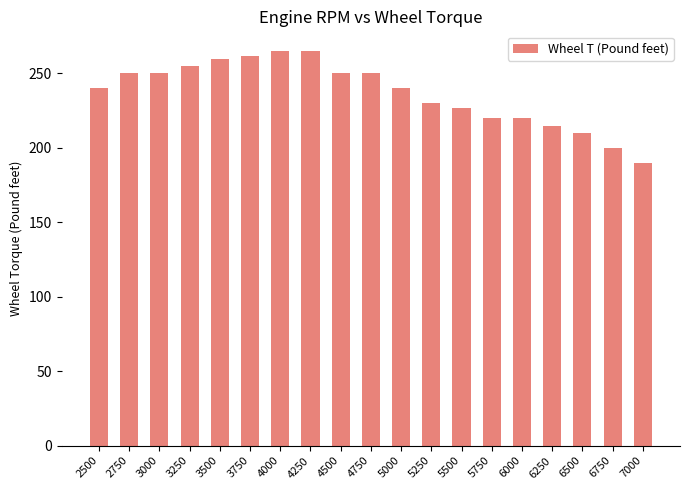

Are the bars grouped side by side (vs. stacked)?

No